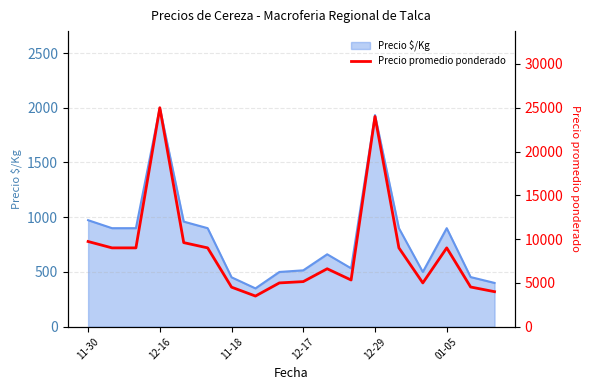

What is the minimum value for Precio $/Kg?

350.0